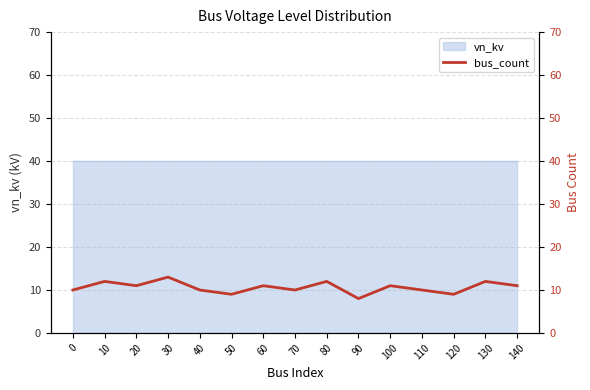

Does the chart have visible grid lines?

Yes